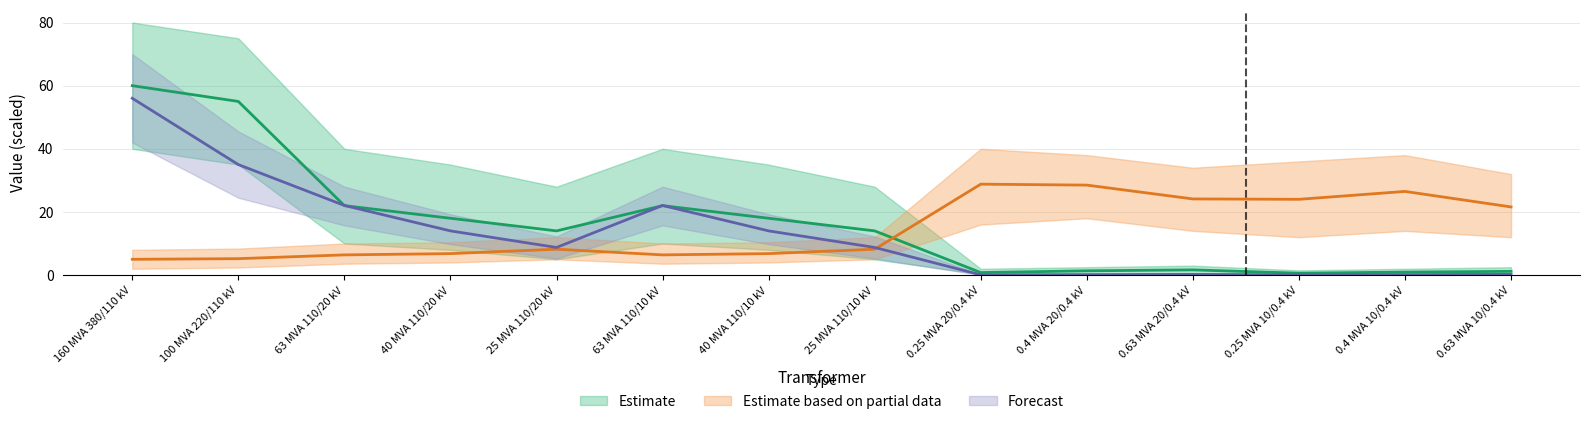

Where is the first local minimum for sn_mva?

25 MVA 110/20 kV